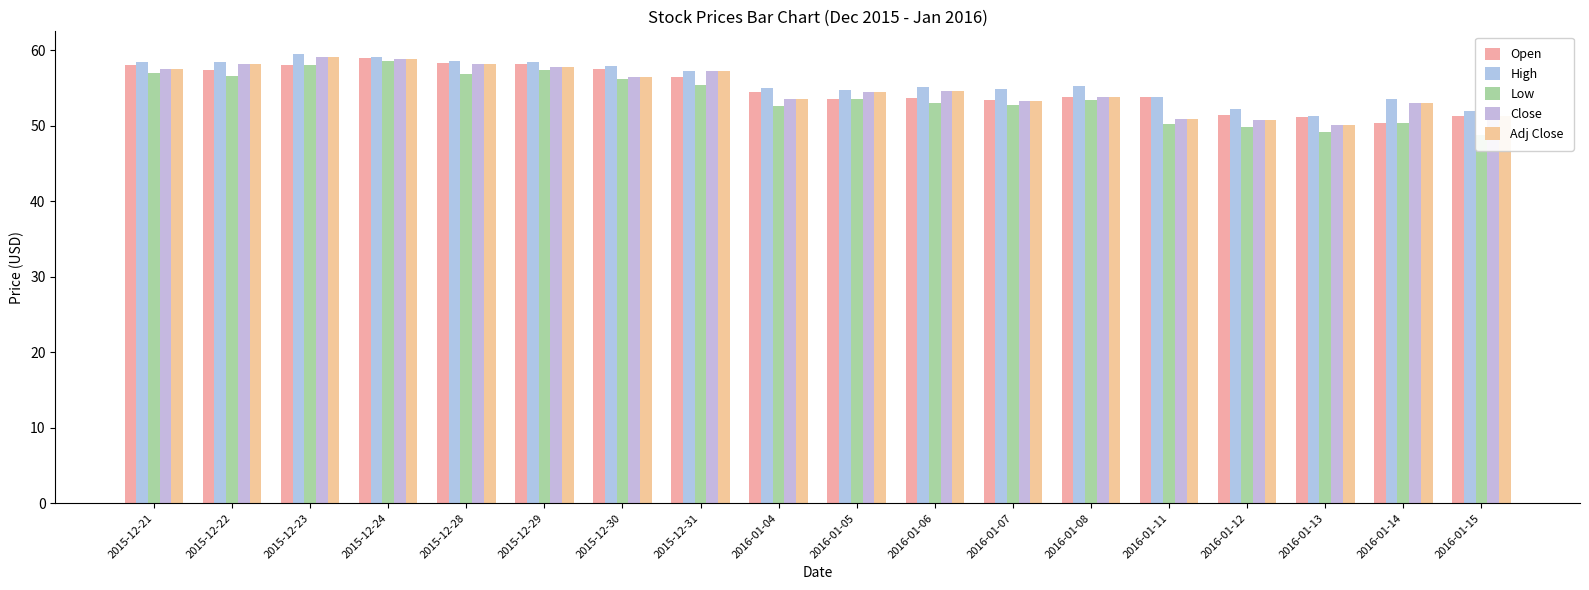

At which category is the sum across all series the highest?

2015-12-24